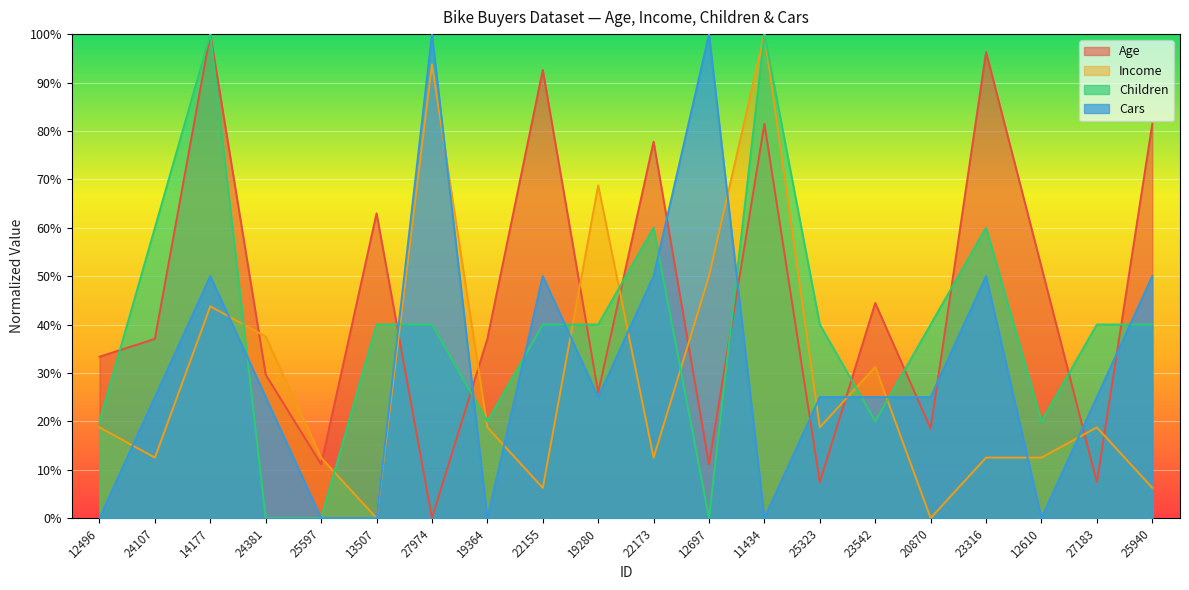

At which label does Age first exceed 37?

24107